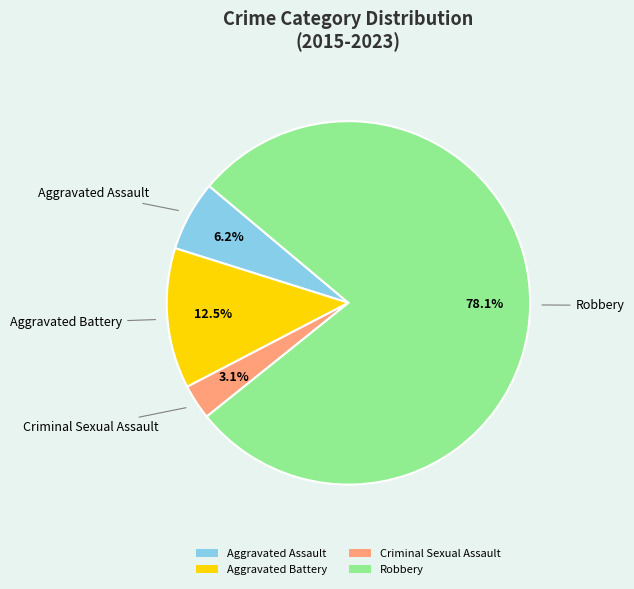

To the nearest percent, what is the combined percentage of Aggravated Assault and Robbery?

84%